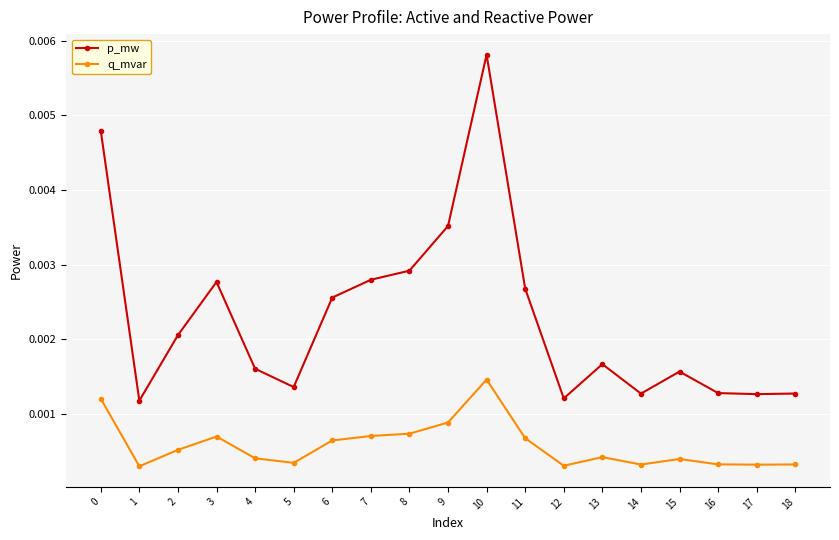

True or false: q_mvar and p_mw cross at least once.

False